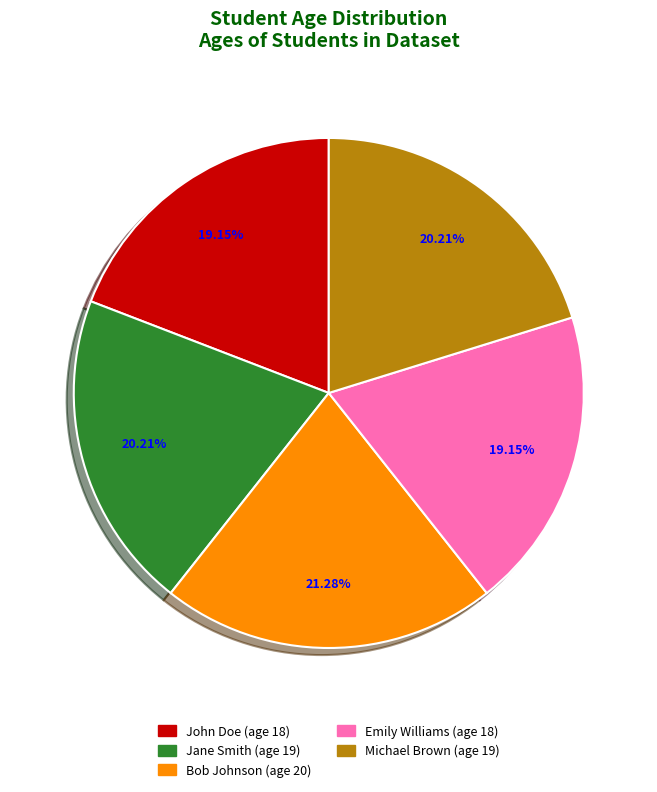

Does Emily Williams (age 18) account for over 50% of the chart?

No